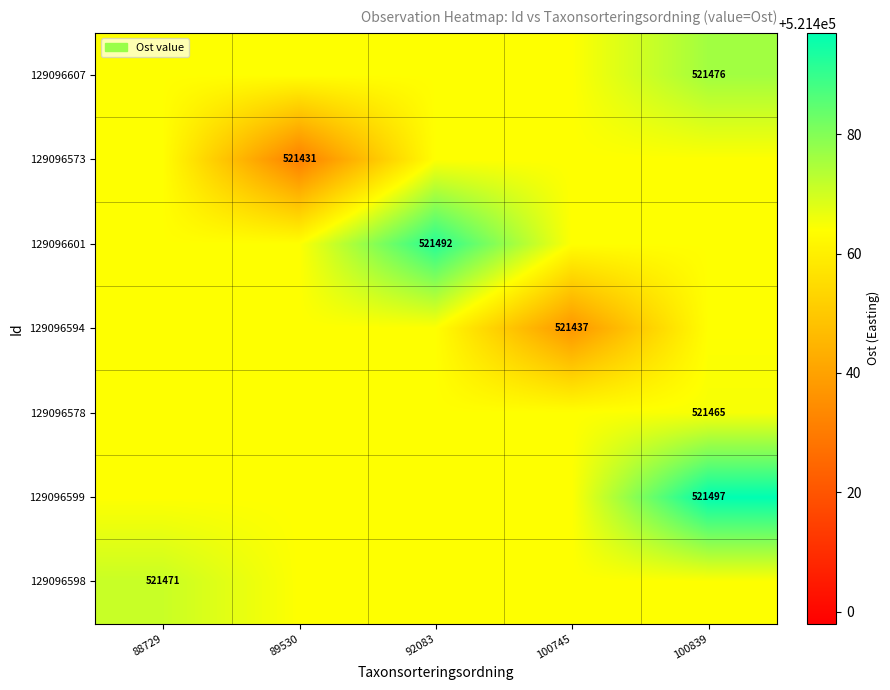

Rank the series by their maximum value, from lowest to highest.

129096573, 129096594, 129096578, 129096598, 129096607, 129096601, 129096599